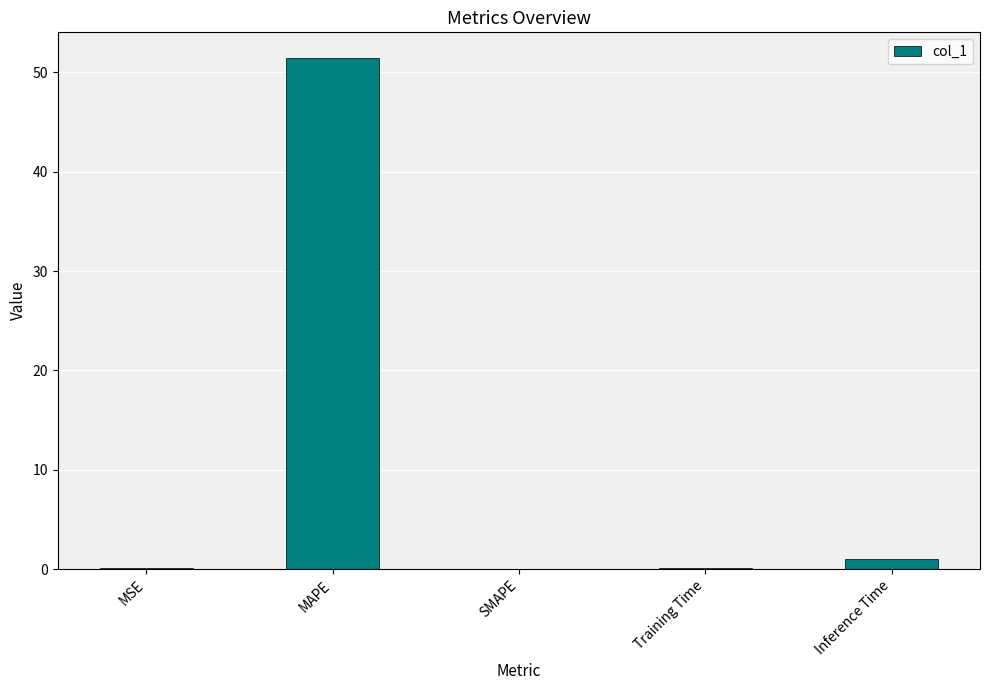

True or false: the data shows 51.5 at MAPE.

True